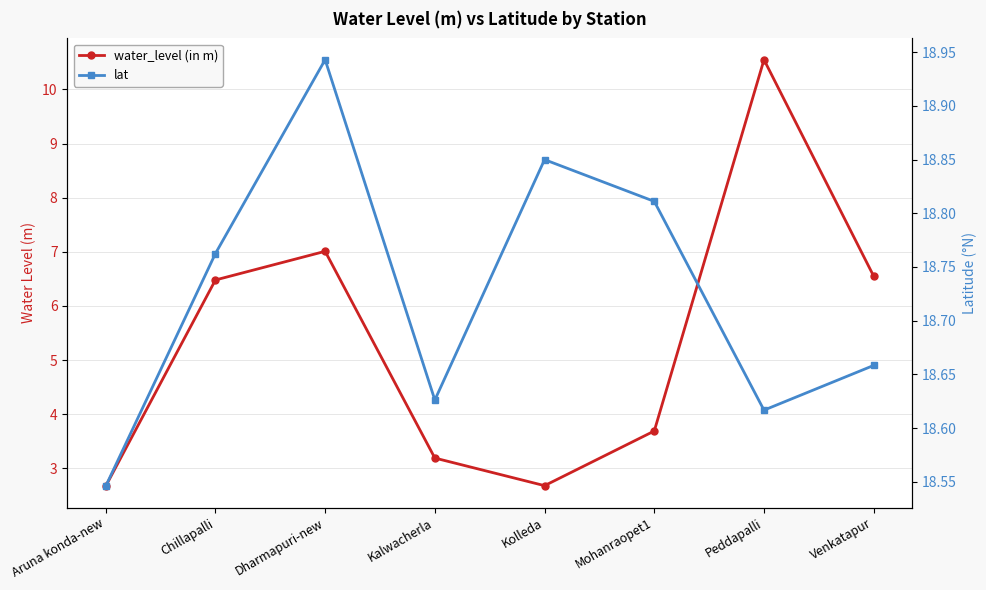

What is the value of the water_level (in m) point at the 3rd from the left?

7.0